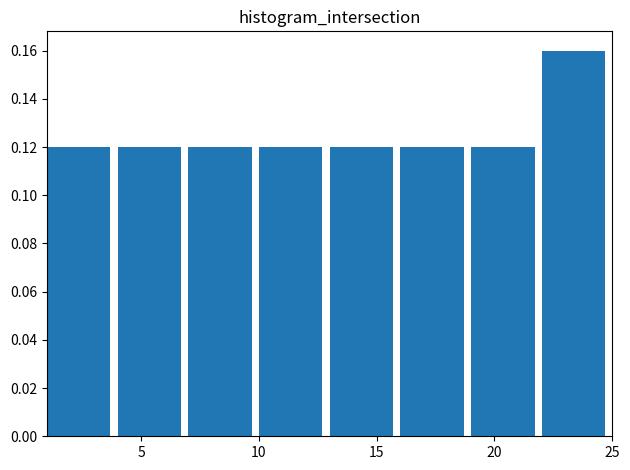

How tall is the bar that spans 4 to 7 on the x-axis? The values are not printed on the chart, so give them approximately, as read against the axis.

0.12